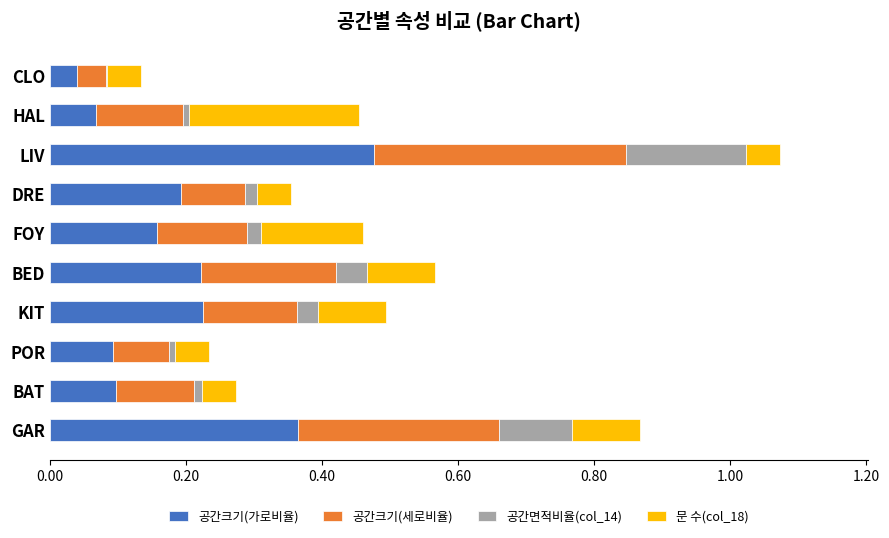

At which category is the sum across all series the highest?

LIV